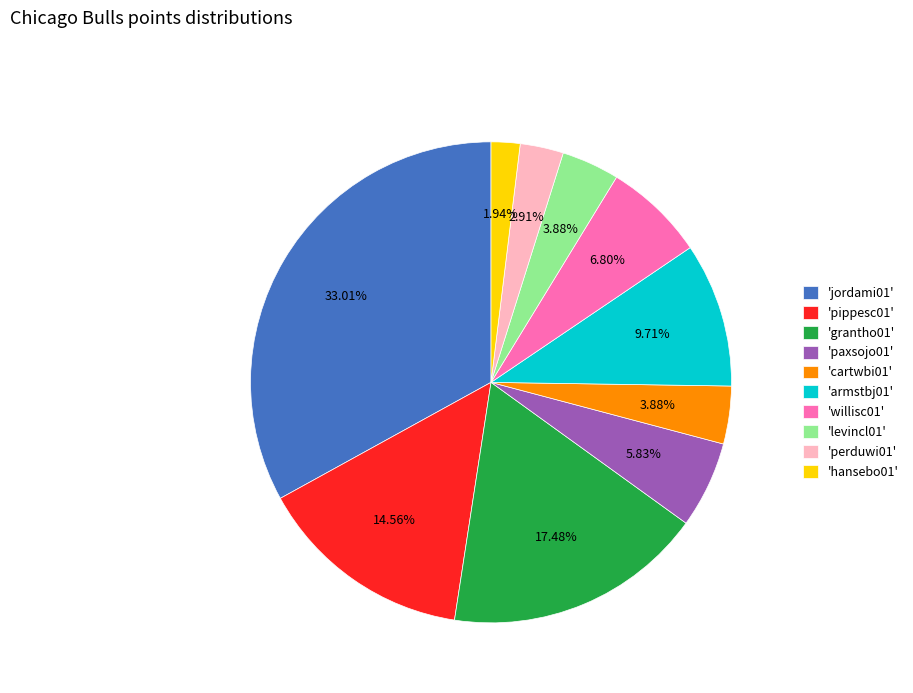

Is there a majority slice in this chart?

No